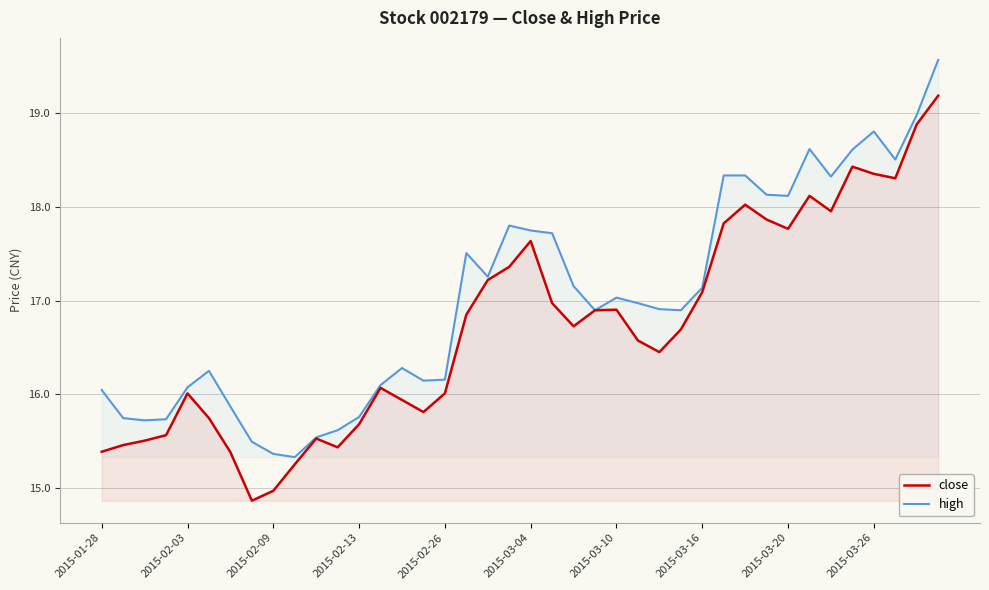

True or false: close has a value of 16.0 at 2015-02-26.

True